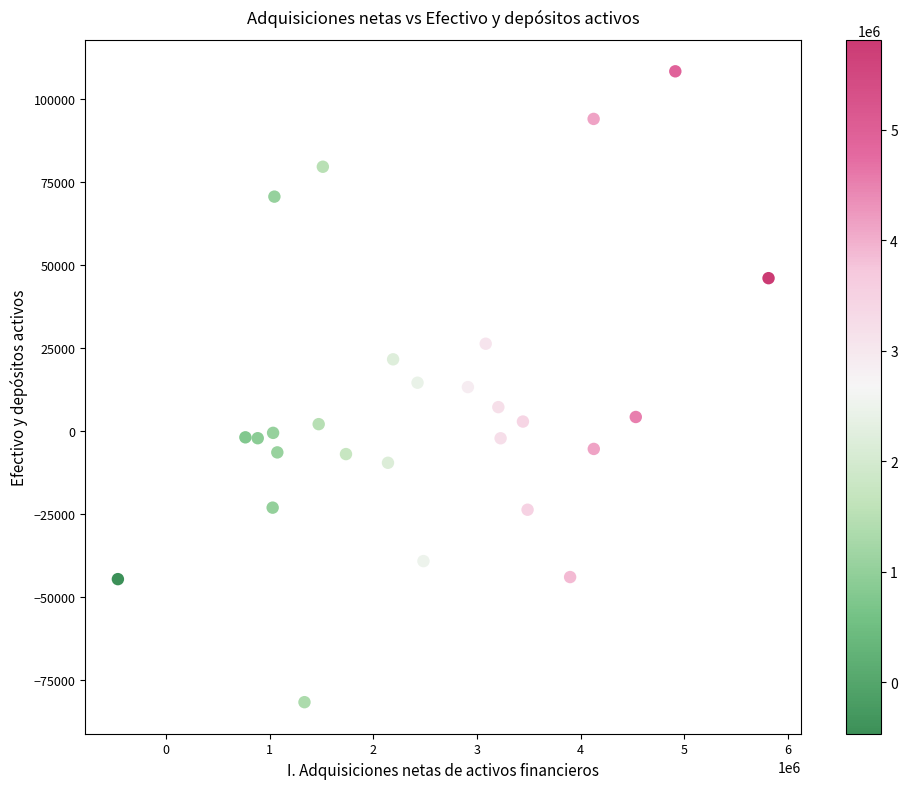

What is the range of X values (max minus min)?

6279600